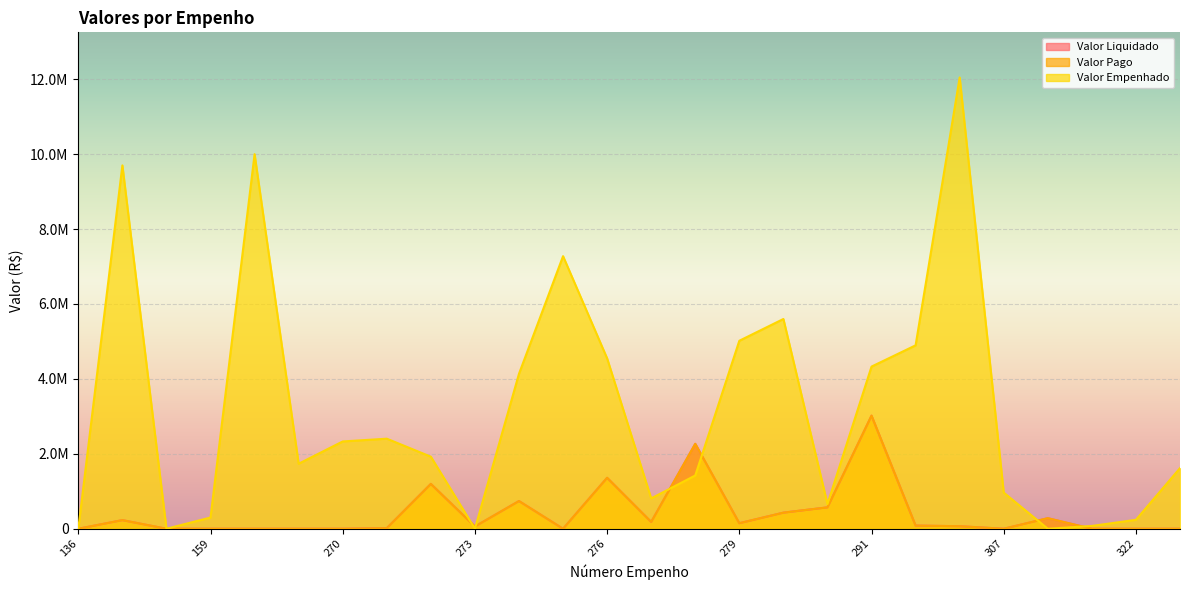

Which series changed the most between 269 and 322?

Valor Empenhado